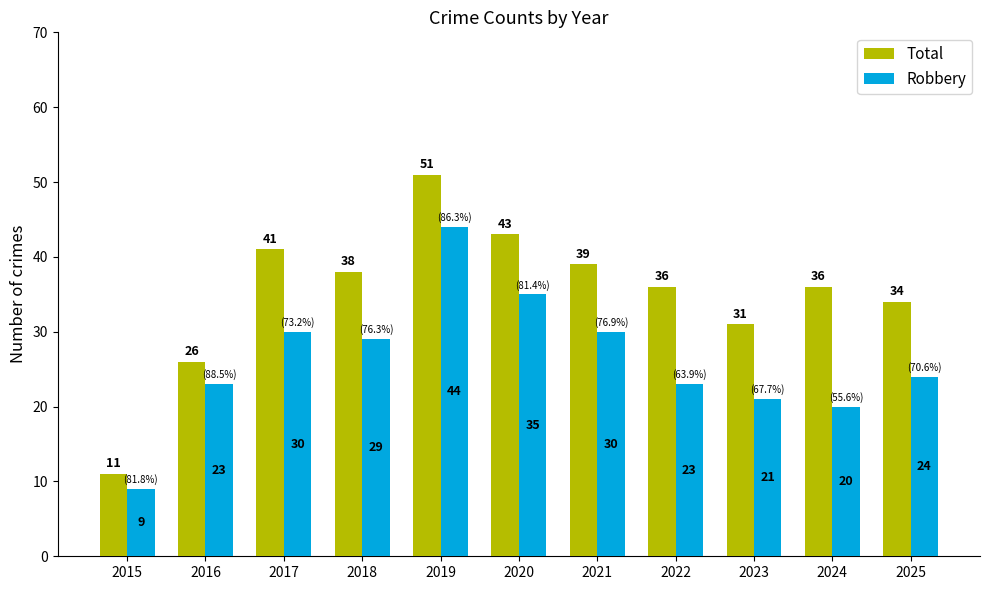

Reading left to right, transcribe all the data shown in this chart.

Total: 11	26	41	38	51	43	39	36	31	36	34
Robbery: 9	23	30	29	44	35	30	23	21	20	24